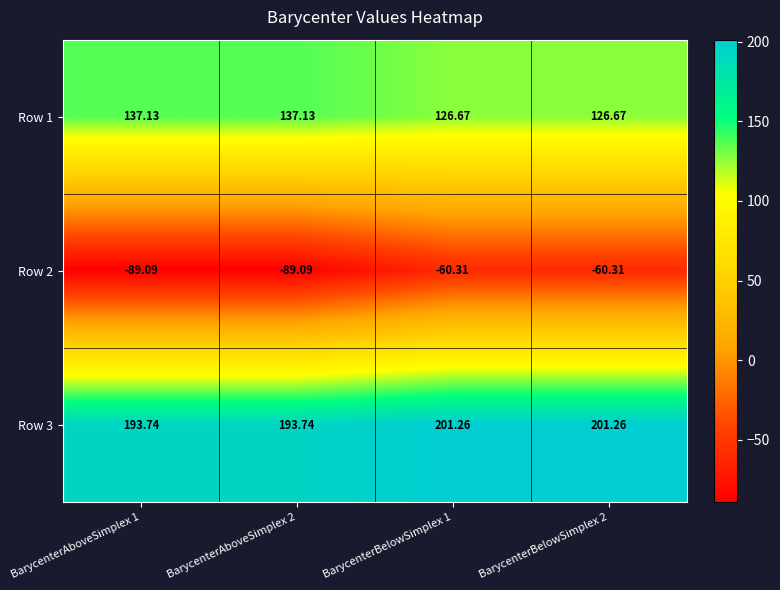

What is the minimum value shown in the chart?

-89.1